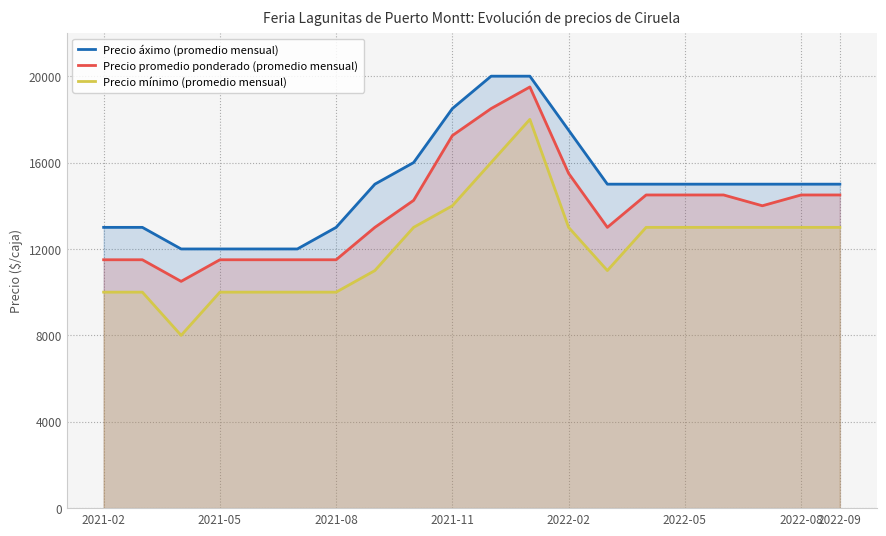

What is the highest value of the Precio áximo (promedio mensual) series?

20000